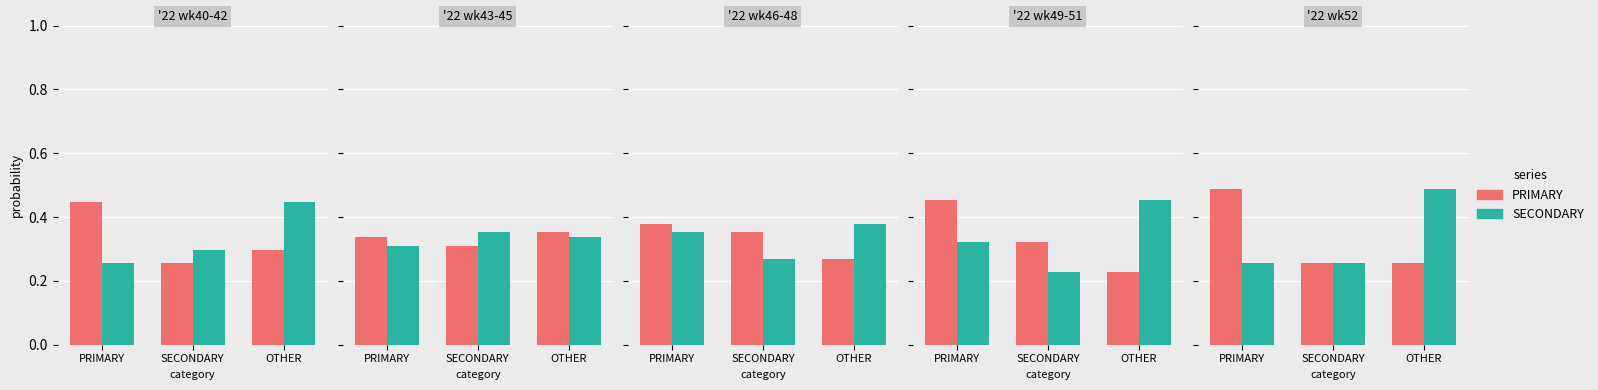

At which category is the sum across all series the highest?

PRIMARY